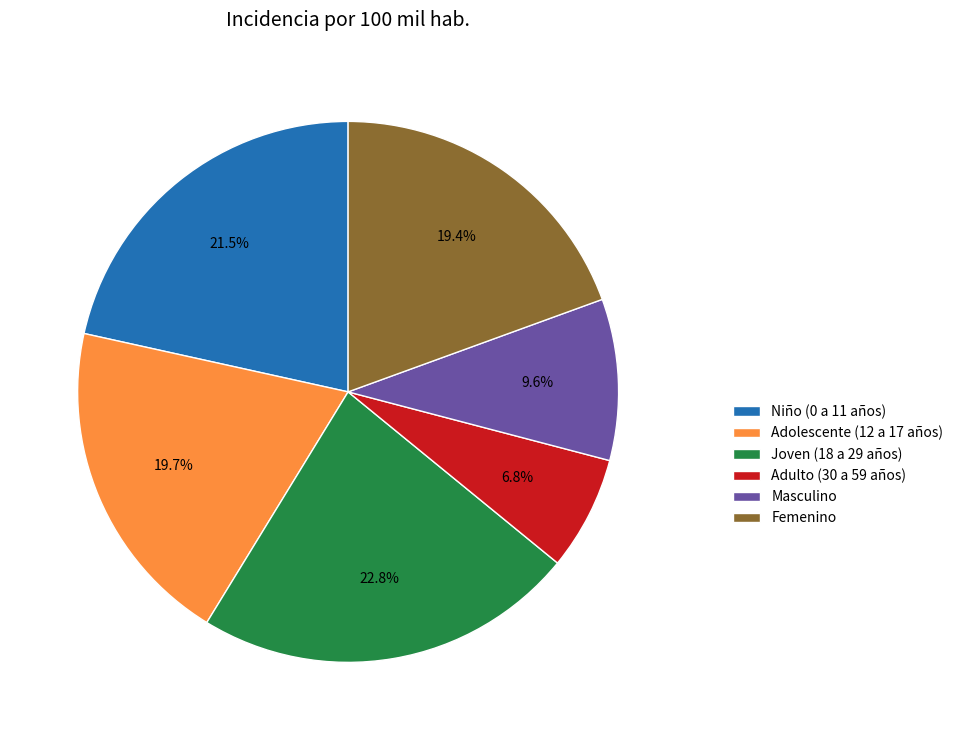

Combined, do Adulto (30 a 59 años) and Niño (0 a 11 años) account for over 50%?

No